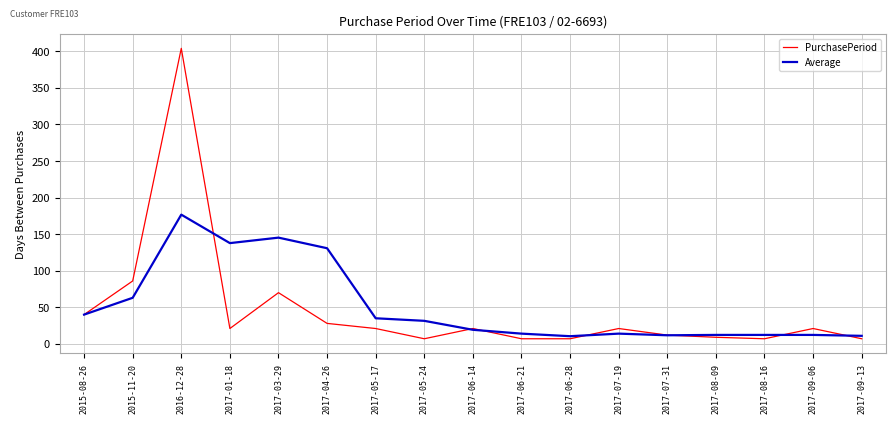

What is the lowest value of the Average series?

10.5